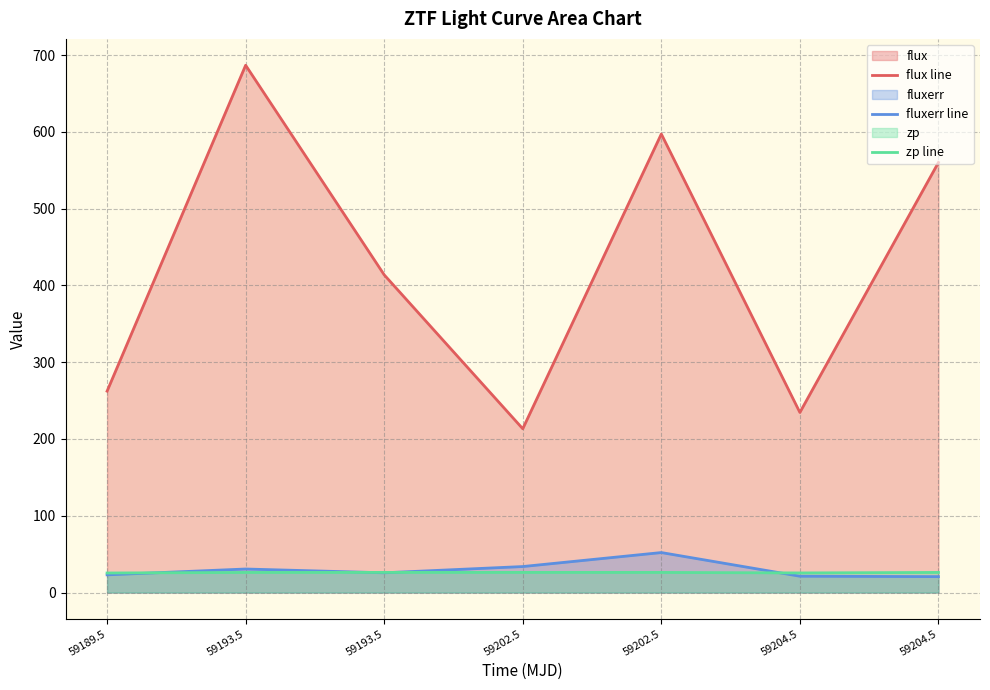

How many interior local peaks does the flux line series have?

2